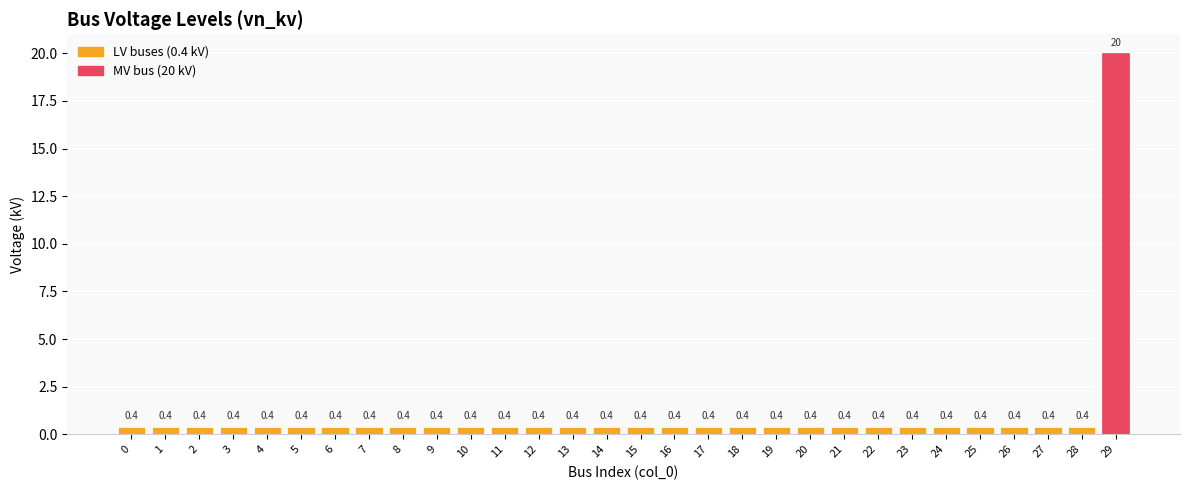

Reading left to right, transcribe all the data shown in this chart.

0=0.4	1=0.4	2=0.4	3=0.4	4=0.4	5=0.4	6=0.4	7=0.4	8=0.4	9=0.4	10=0.4	11=0.4	12=0.4	13=0.4	14=0.4	15=0.4	16=0.4	17=0.4	18=0.4	19=0.4	20=0.4	21=0.4	22=0.4	23=0.4	24=0.4	25=0.4	26=0.4	27=0.4	28=0.4	29=20.0